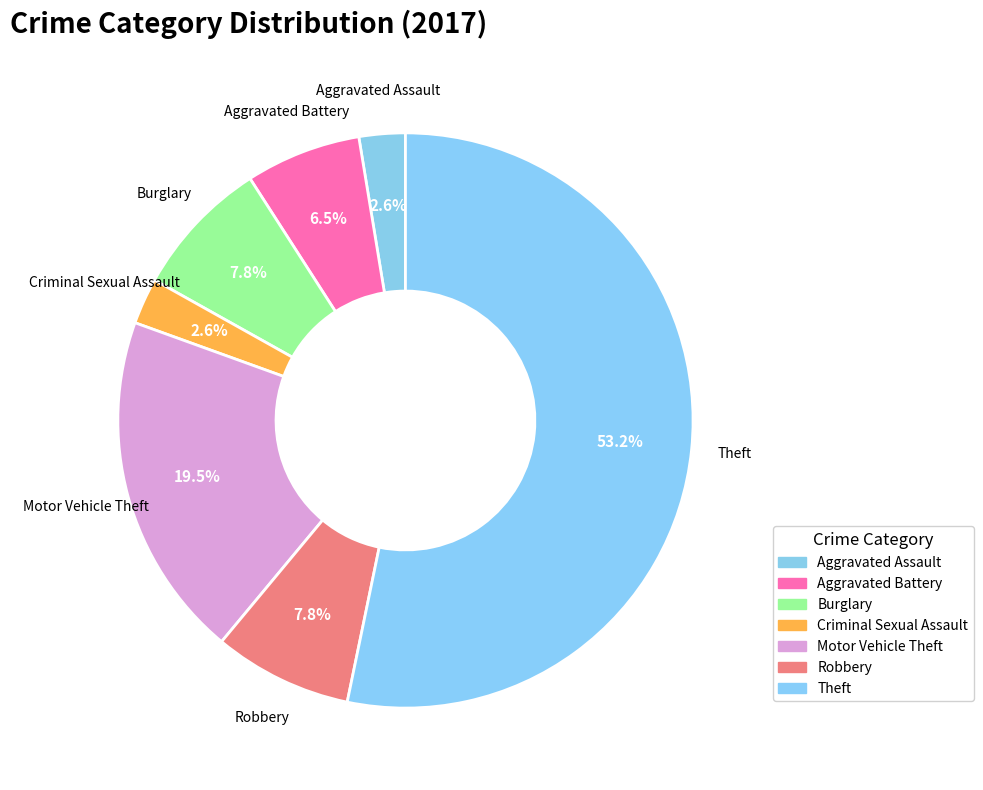

True or false: Burglary accounts for 8% of the total.

True